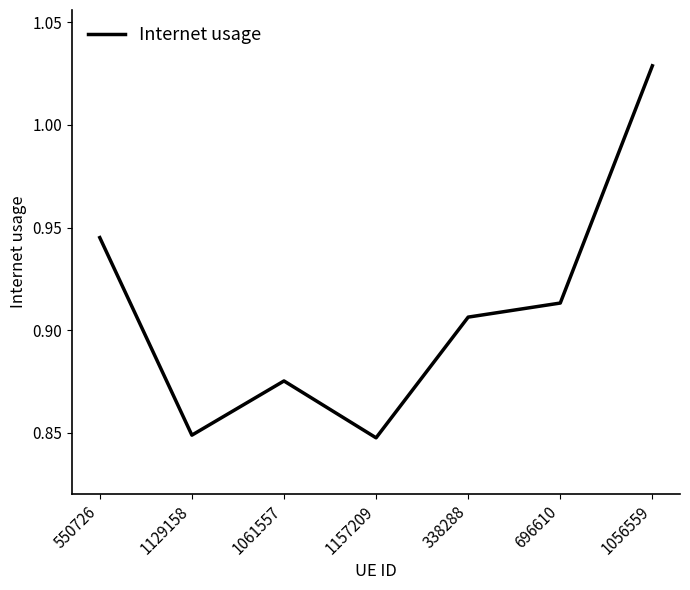

What is the difference between the values at 1129158 and 338288?

0.1